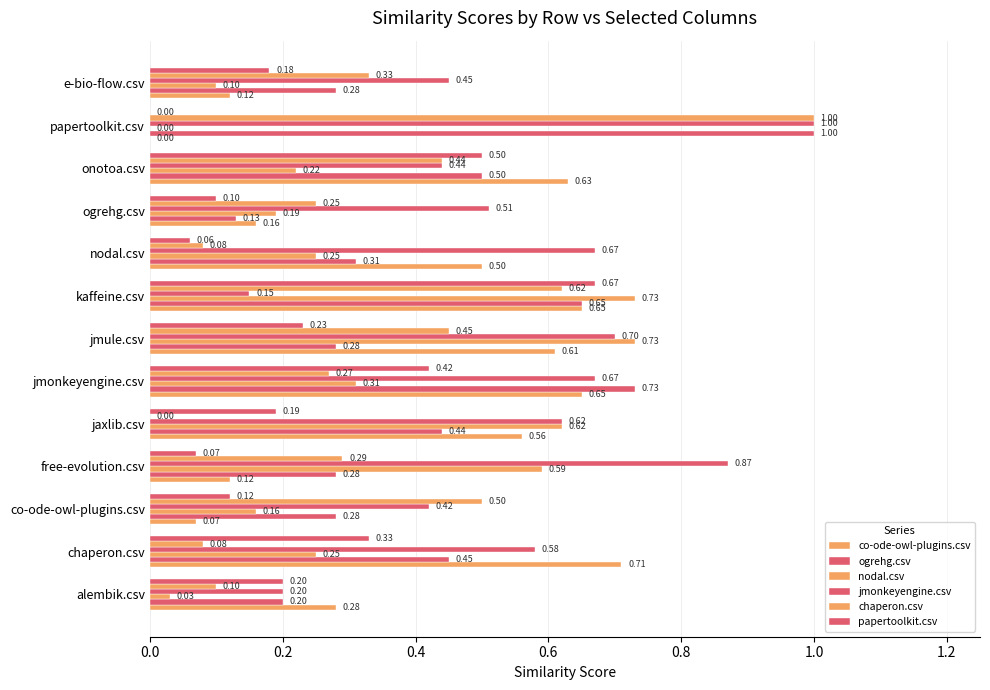

How many data points does each series have?

13